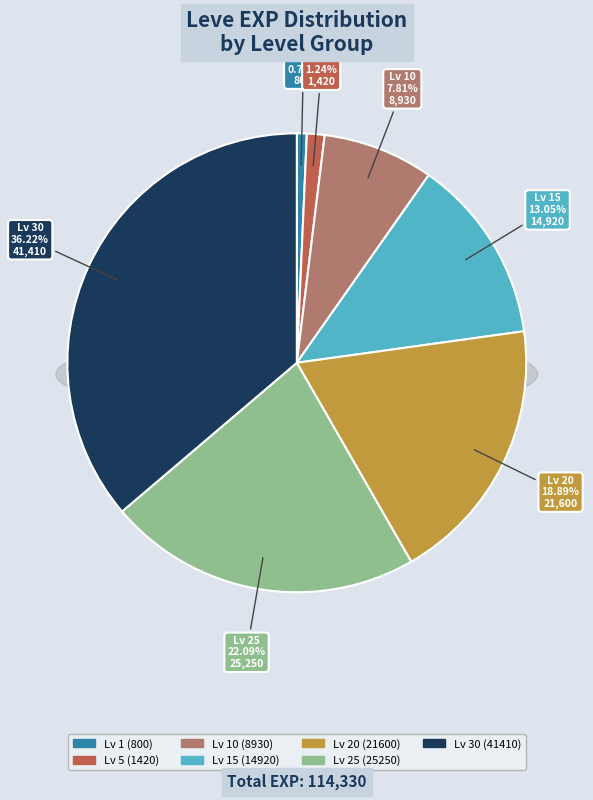

Rank the categories by value from lowest to highest.

Level 1, Level 5, Level 10, Level 15, Level 20, Level 25, Level 30